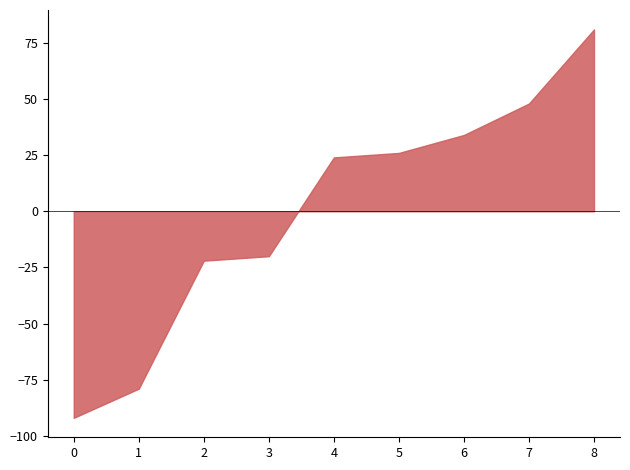

What is the difference between the maximum and minimum values?

173